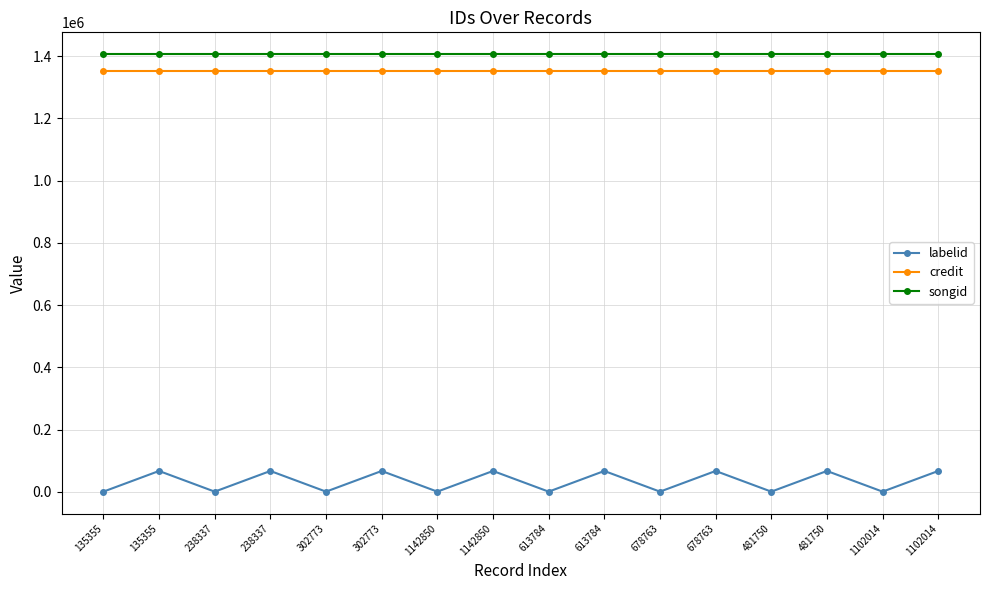

What are all the series names shown in the legend?

labelid, credit, songid